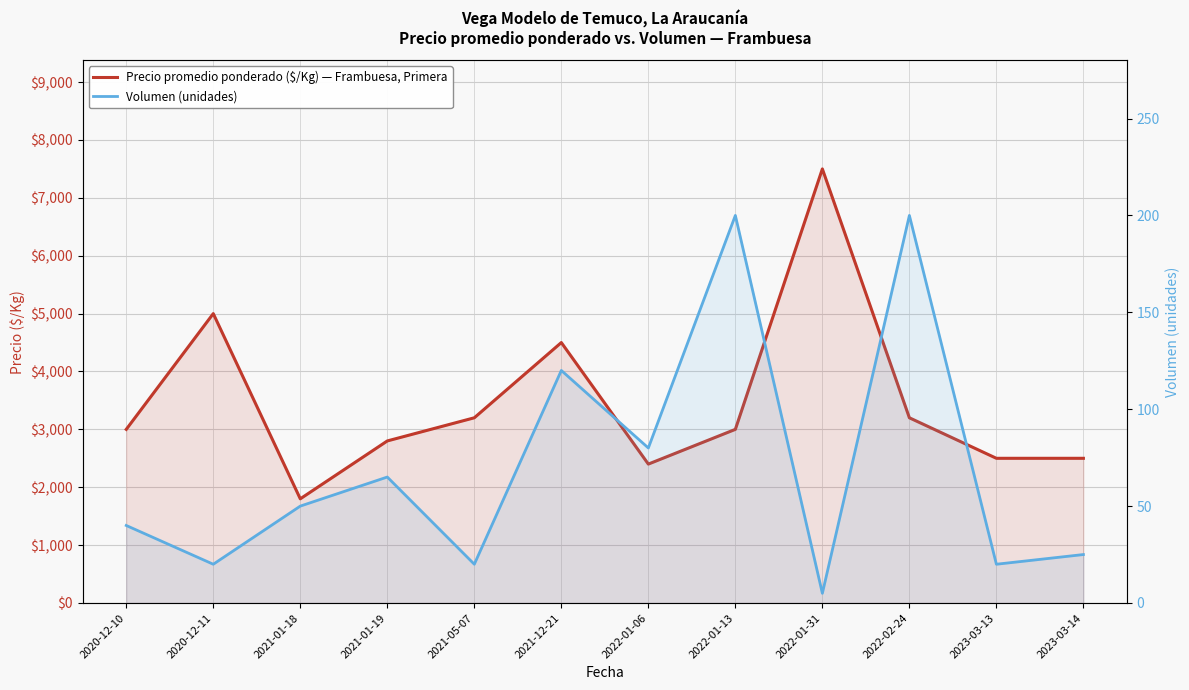

The value of Precio promedio ponderado ($/Kg) — Frambuesa, Primera at 2021-12-21 is 7855. True or false?

False